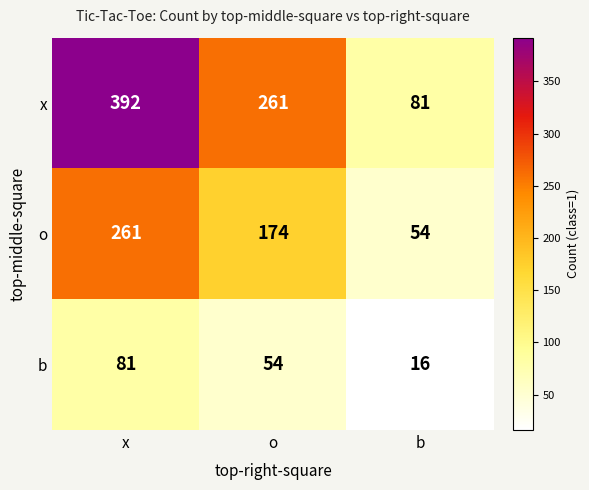

The value of o at x is 261. True or false?

True